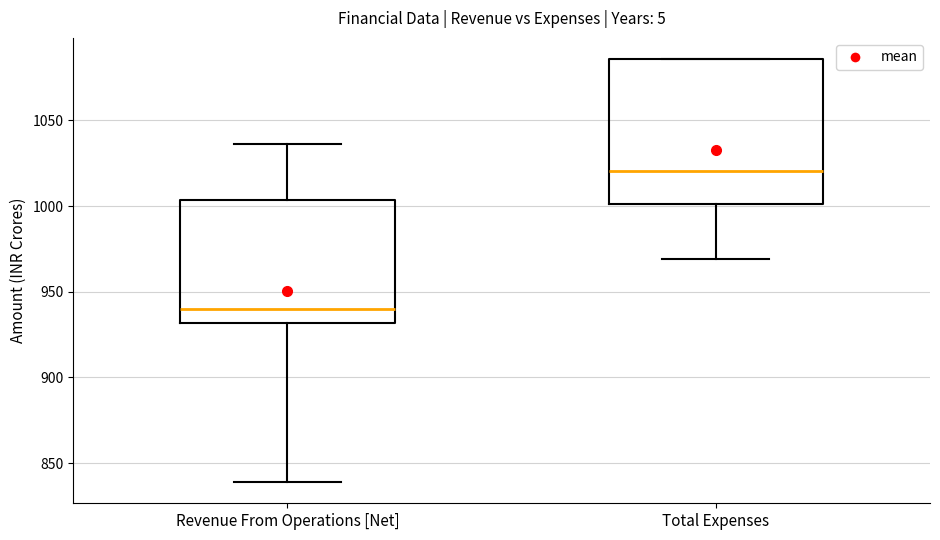

Reading left to right, transcribe this box plot: for each box, give where its median line is, the range the box spans, and where its two whiskers end, as read against the y-axis. The values are not printed on the chart, so give them approximately, as read against the axis.

Revenue From Operations [Net]: median 940, box 930 to 1005, whiskers 840 to 1035
Total Expenses: median 1020, box 1000 to 1085, whiskers 970 to 1085